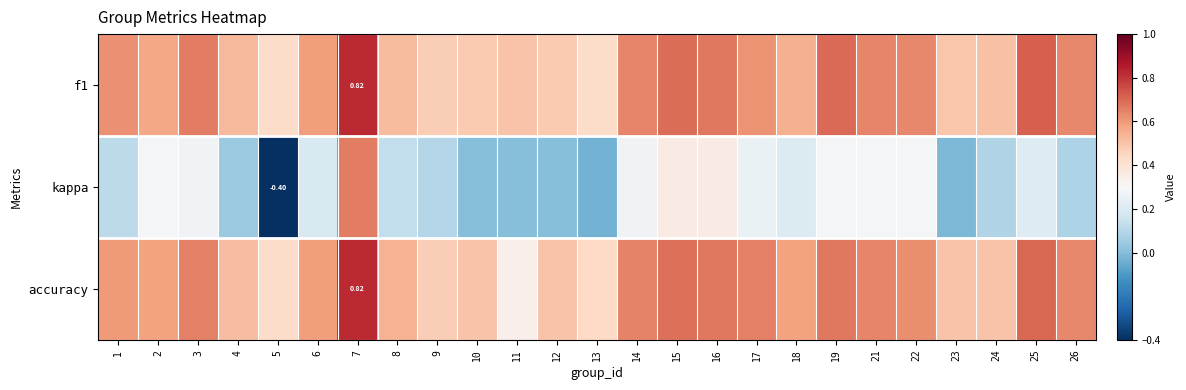

At how many categories does at least one series exceed 0?

25